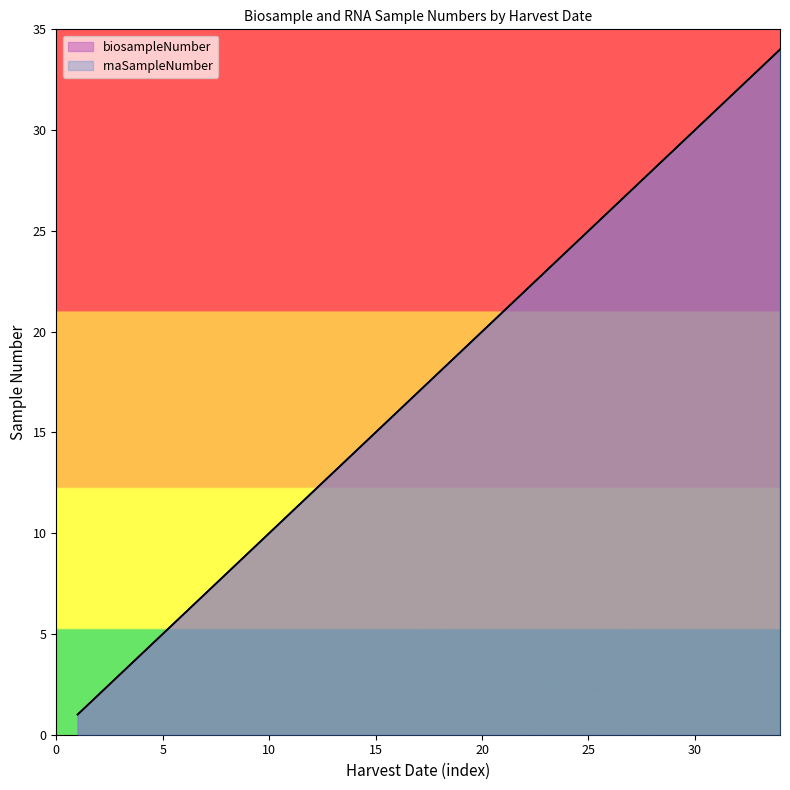

Reading left to right, transcribe all the data shown in this chart.

biosampleNumber: 1	2	3	4	5	6	7	8	9	10	11	12	13	14	15	16	17	18	19	20	21	22	23	24	25	26	27	28	29	30	31	32	33	34
rnaSampleNumber: 1	2	3	4	5	6	7	8	9	10	11	12	13	14	15	16	17	18	19	20	21	22	23	24	25	26	27	28	29	30	31	32	33	34